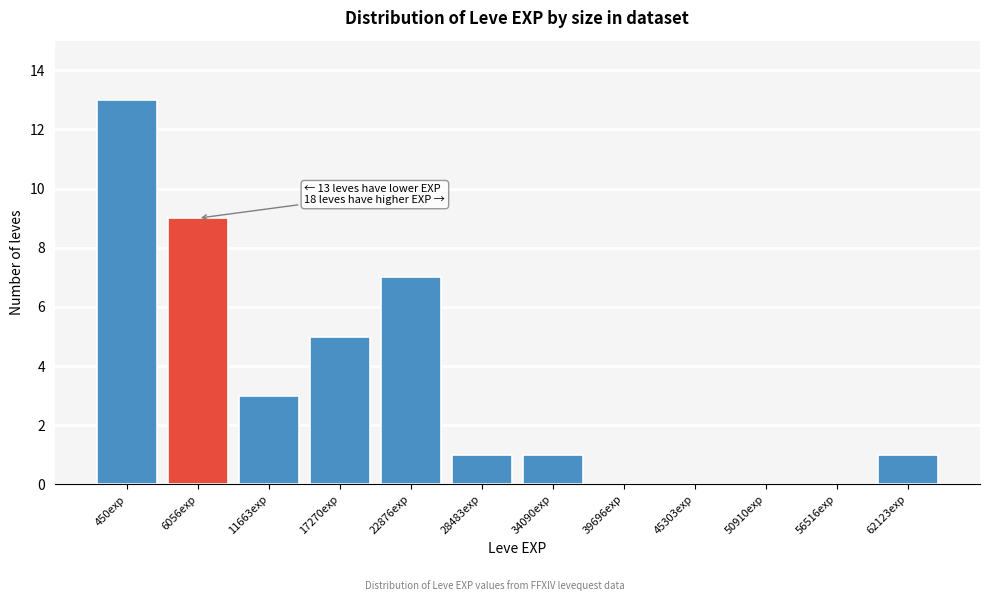

Reading left to right, extract all data points from this chart.

450exp=13	6056exp=9	11663exp=3	17270exp=5	22876exp=7	28483exp=1	34090exp=1	39696exp=0	45303exp=0	50910exp=0	56516exp=0	62123exp=1